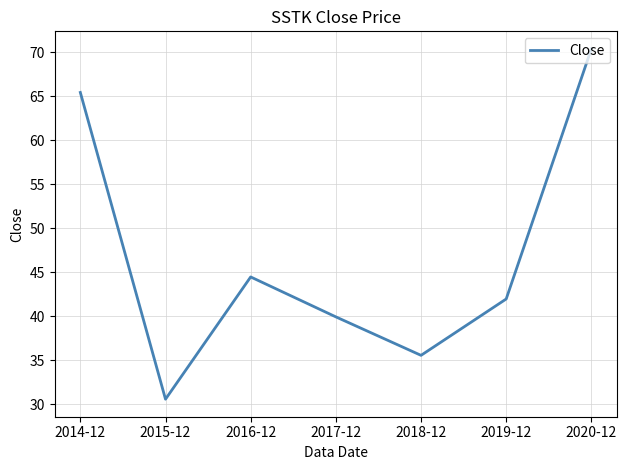

Is it true that the value at 2020-12 is 101.7?

False